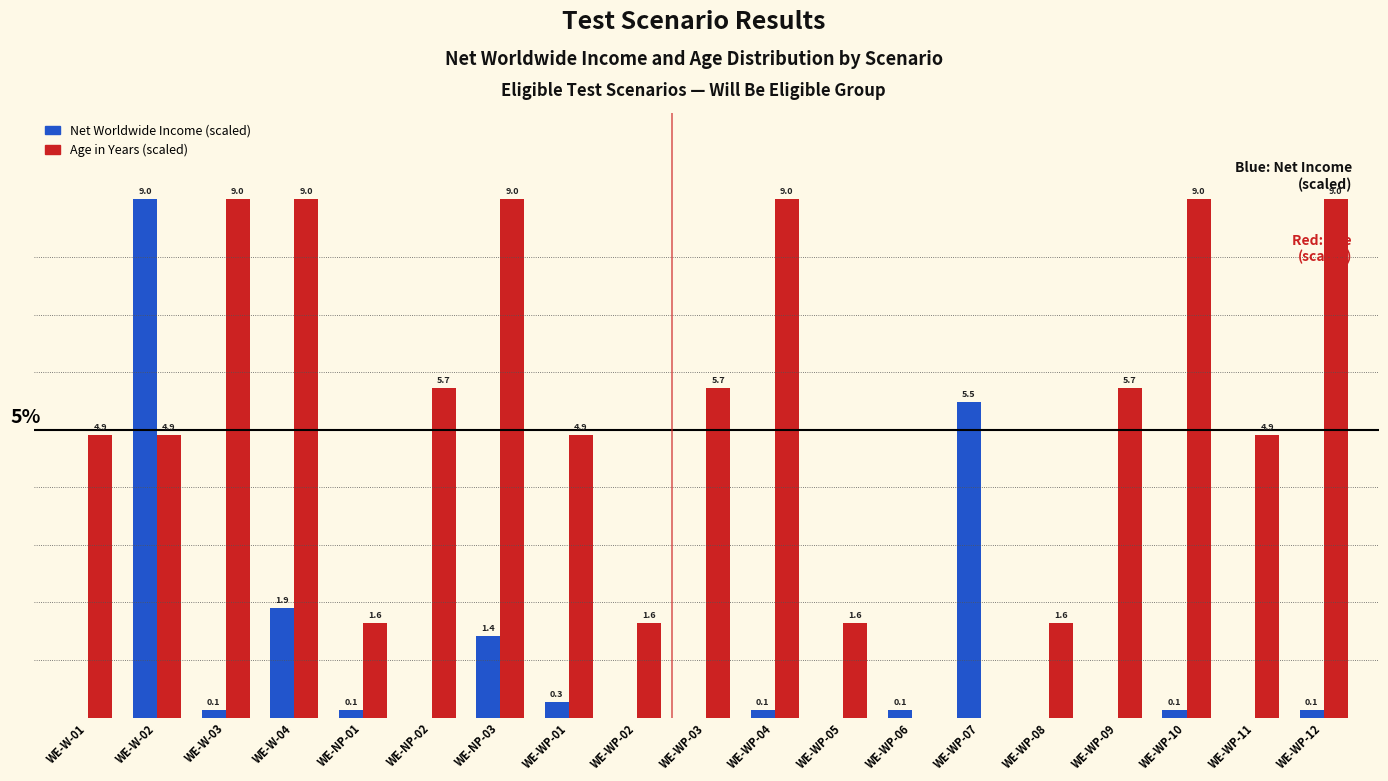

At which category is the sum across all series the highest?

WE-W-02